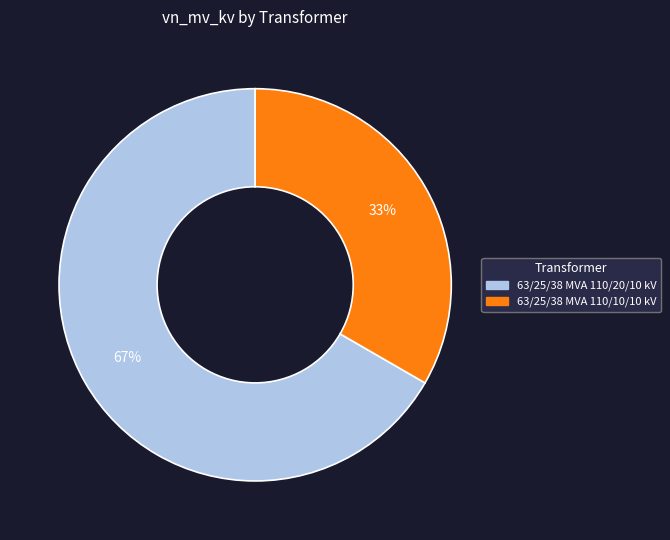

How many segments does this pie chart have?

2